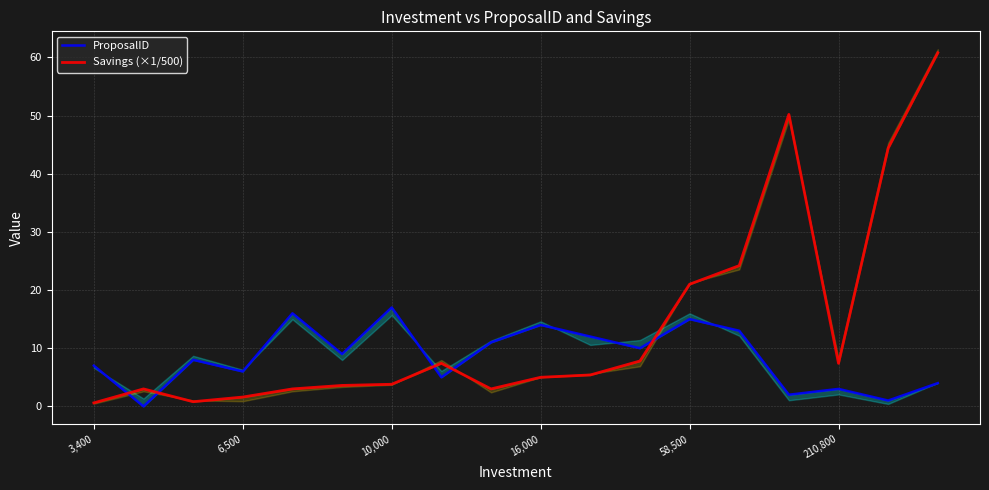

What is the highest value of the Savings (×1/500) series?

60.8